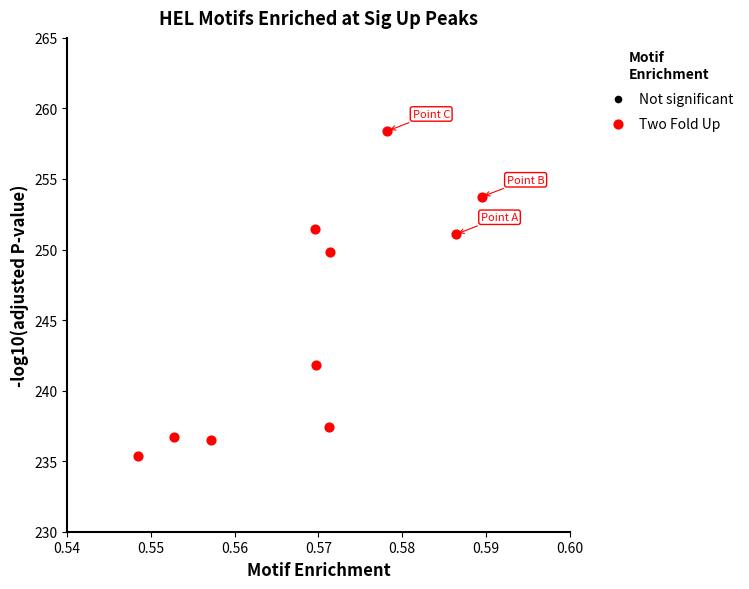

What is the range of Y values (max minus min)?

23.0